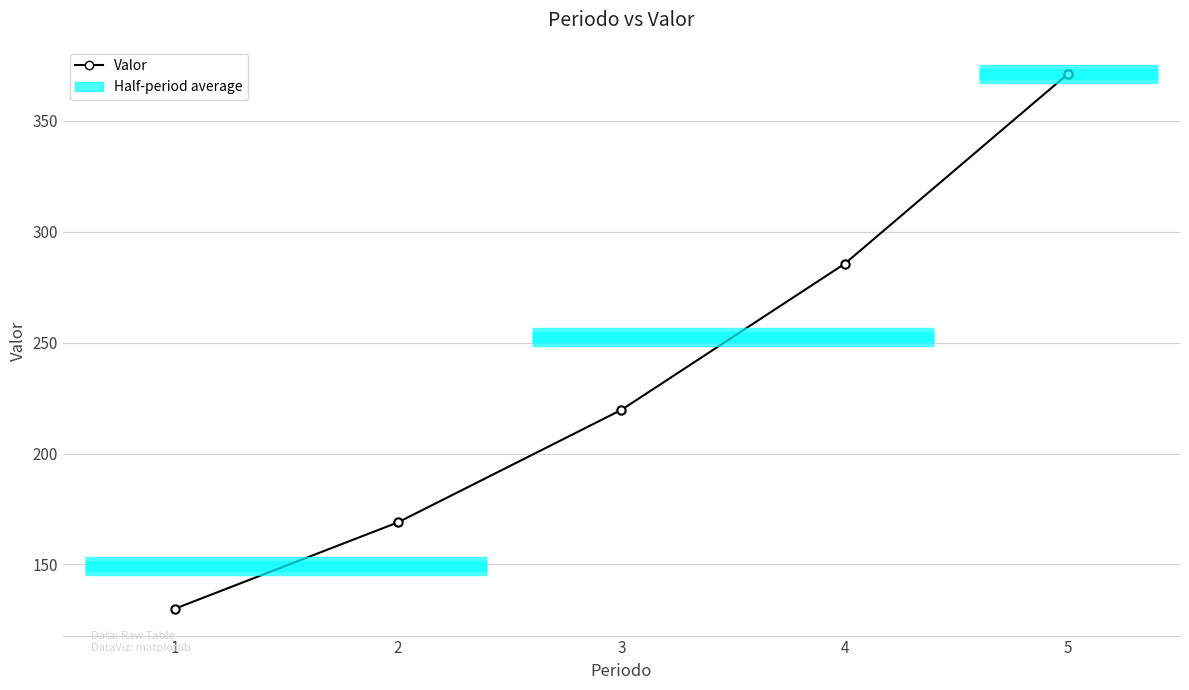

List the labels in order of value, smallest first.

1, 2, 3, 4, 5